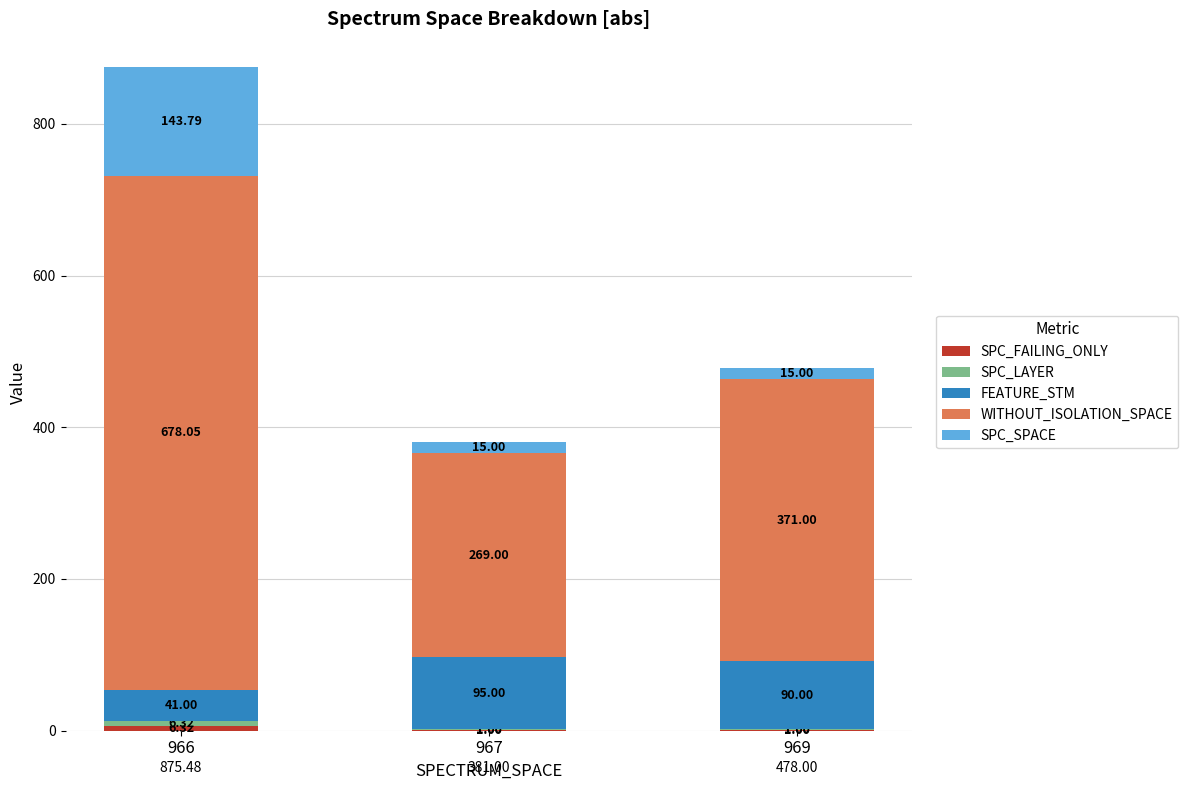

How many series are shown in this chart?

5